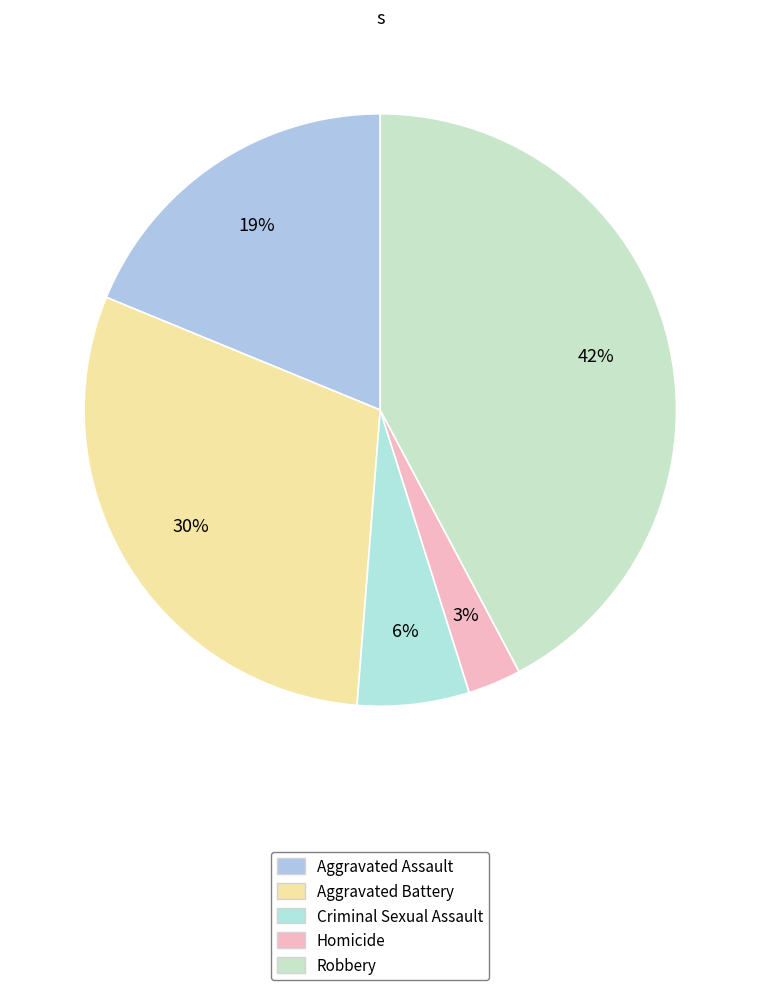

To the nearest percent, what portion does Criminal Sexual Assault represent?

6%